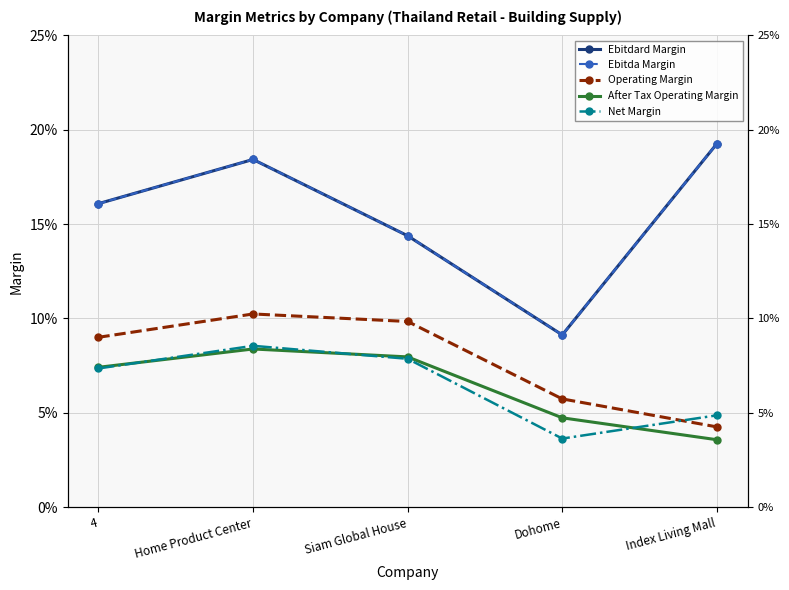

The value of Net Margin at Home Product Center is 0.1. True or false?

False